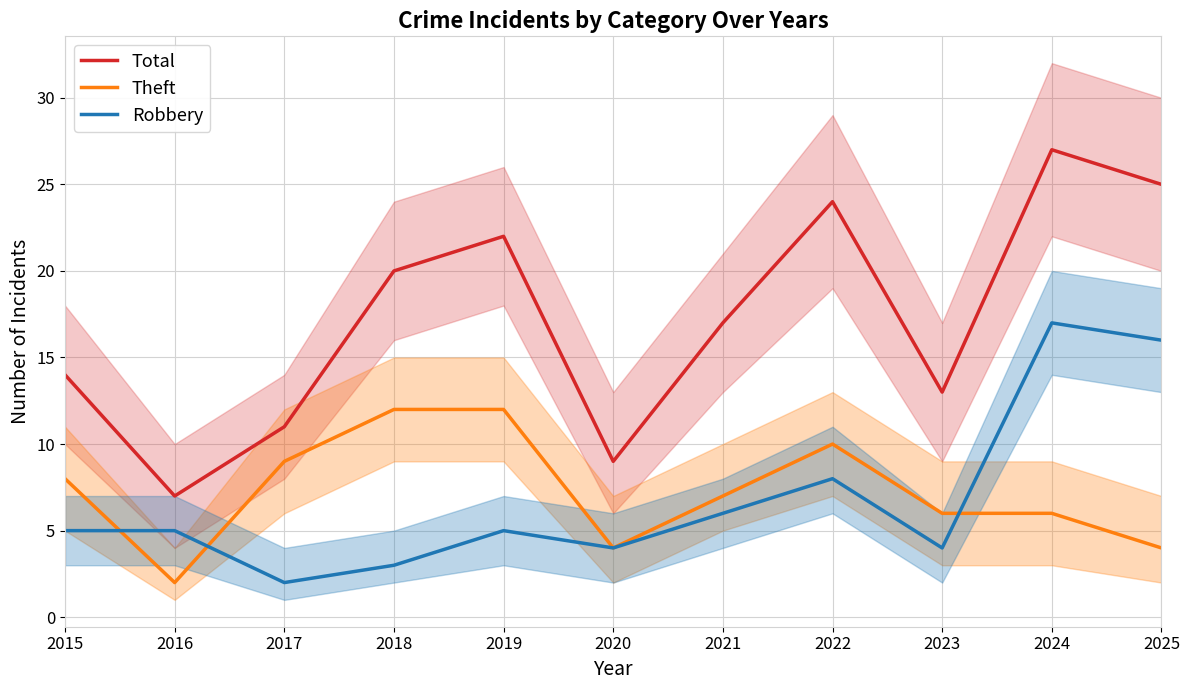

The value of Robbery at 2017 is 2. True or false?

True